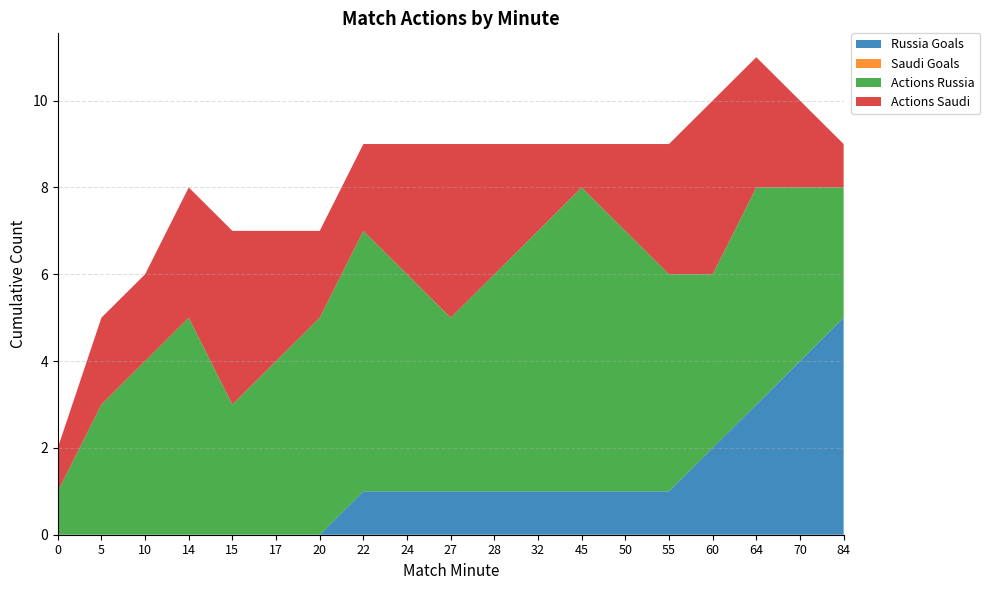

Reading left to right, extract all data points from this chart.

Russia Goals: 0=0	5=0	10=0	14=0	15=0	17=0	20=0	22=1	24=1	27=1	28=1	32=1	45=1	50=1	55=1	60=2	64=3	70=4	84=5
Saudi Goals: 0=0	5=0	10=0	14=0	15=0	17=0	20=0	22=0	24=0	27=0	28=0	32=0	45=0	50=0	55=0	60=0	64=0	70=0	84=0
Actions Russia: 0=1	5=3	10=4	14=5	15=3	17=4	20=5	22=6	24=5	27=4	28=5	32=6	45=7	50=6	55=5	60=4	64=5	70=4	84=3
Actions Saudi: 0=1	5=2	10=2	14=3	15=4	17=3	20=2	22=2	24=3	27=4	28=3	32=2	45=1	50=2	55=3	60=4	64=3	70=2	84=1